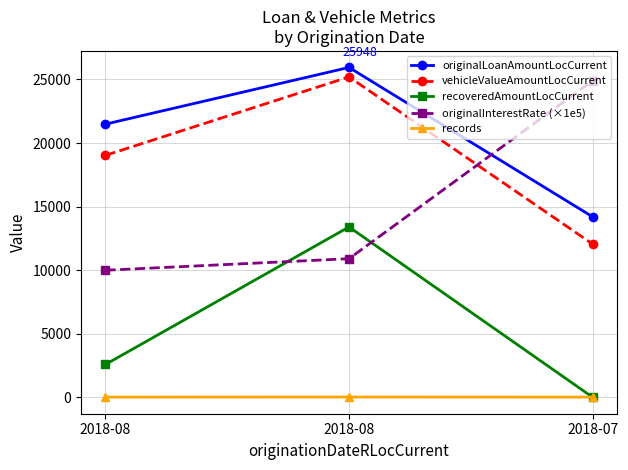

Reading left to right, extract all data points from this chart.

originalLoanAmountLocCurrent: 21485.0	25947.9	14194.0
vehicleValueAmountLocCurrent: 19029.5	25201.2	12050.0
recoveredAmountLocCurrent: 2575.5	13397.0	0.0
originalInterestRate (×1e5): 9990.0	10900.0	24900.0
records: 9.0	17.0	8.0